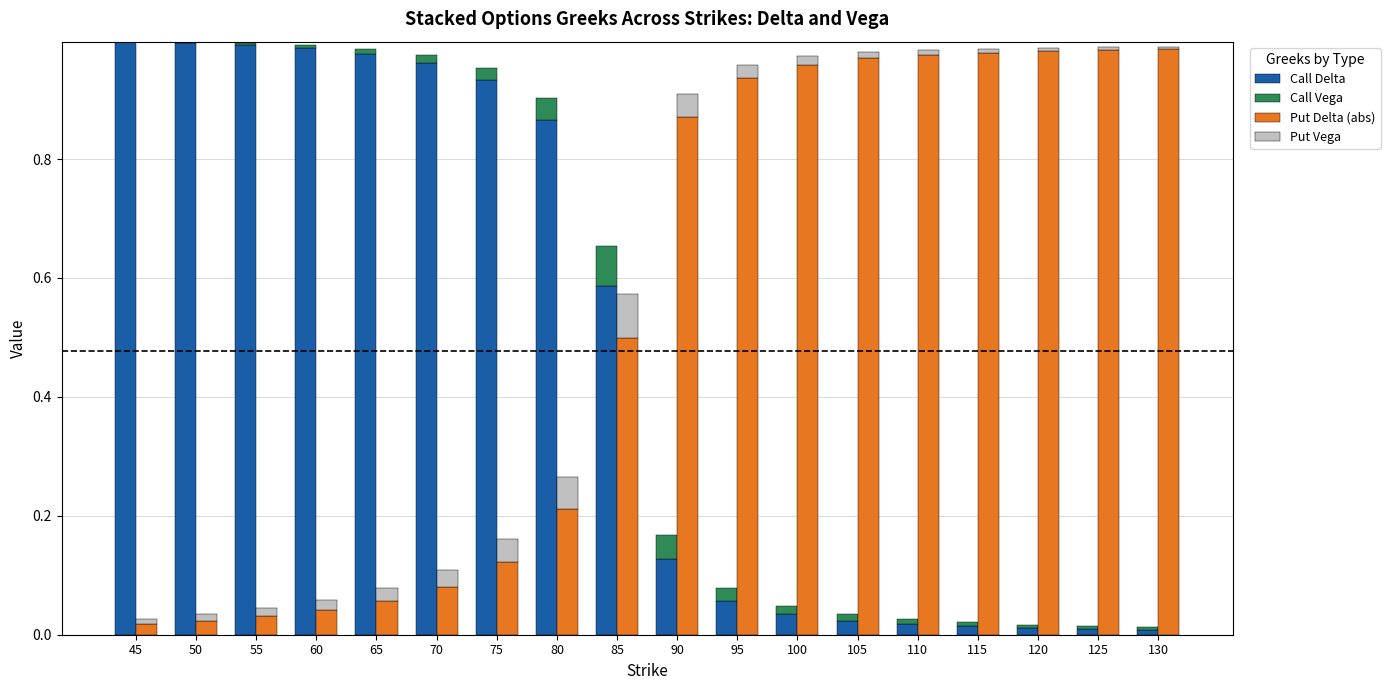

What is the spread (max minus min) of values at 95?

0.9